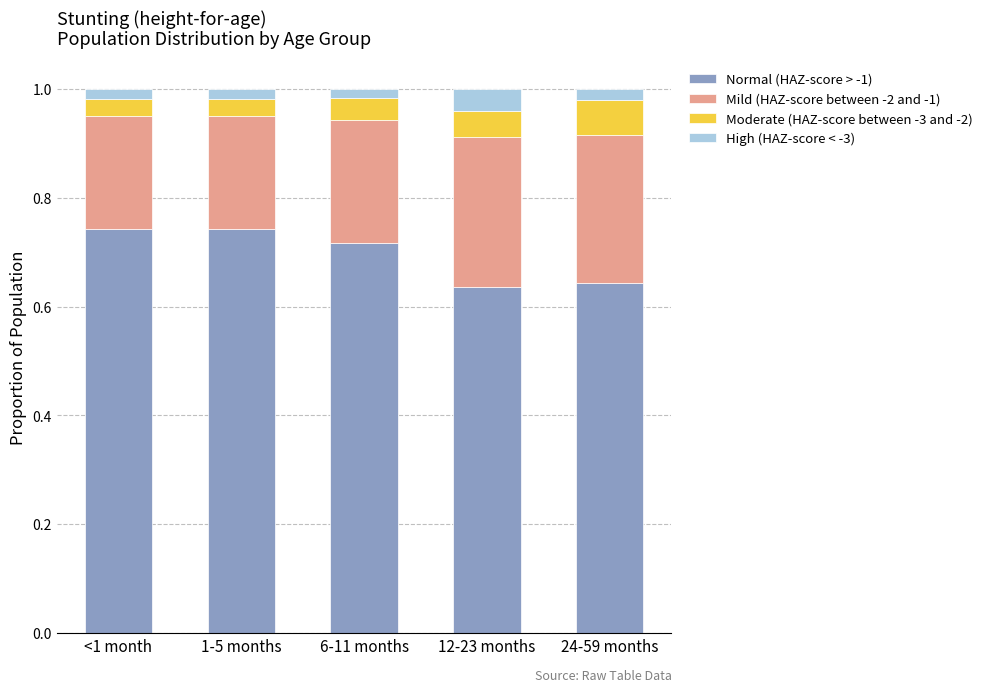

What is the total value across all series at 24-59 months?

1.0